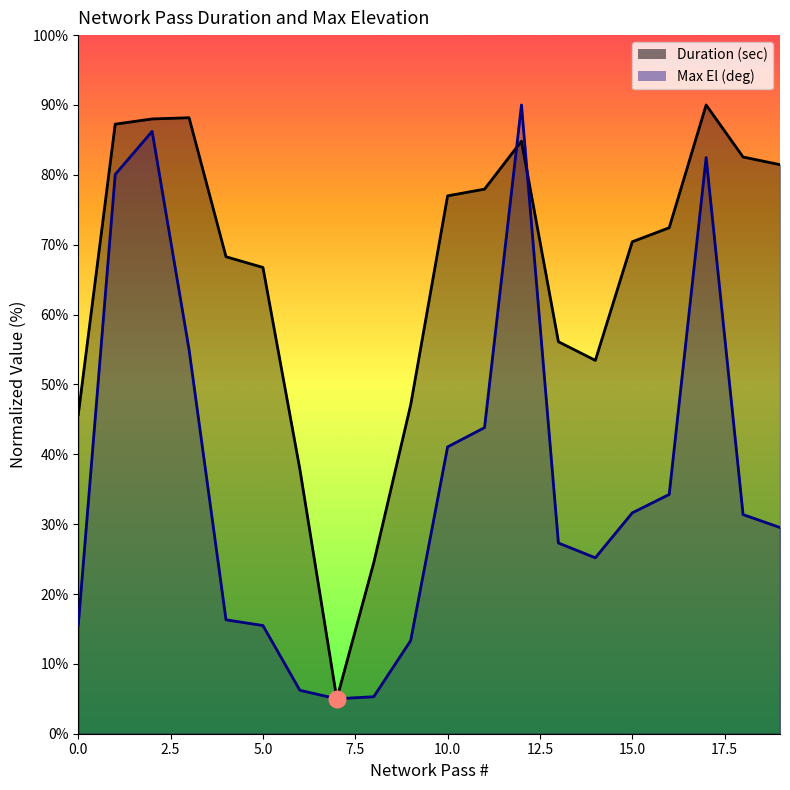

What is the value of the Max El (deg) point at the 6th from the left?

15.5